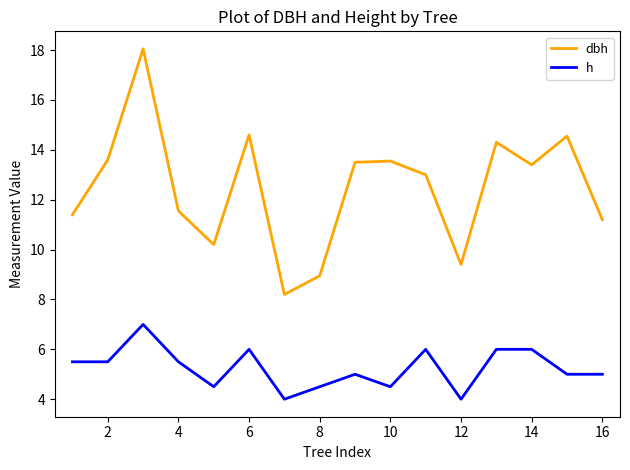

What is the maximum value shown in the chart?

18.1